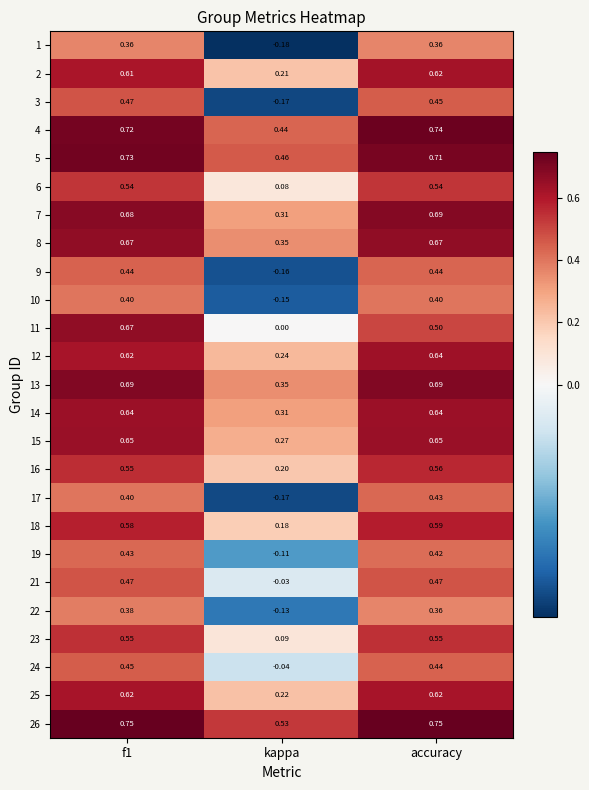

Is the value of 22 at kappa greater than the value of 4 at accuracy?

No